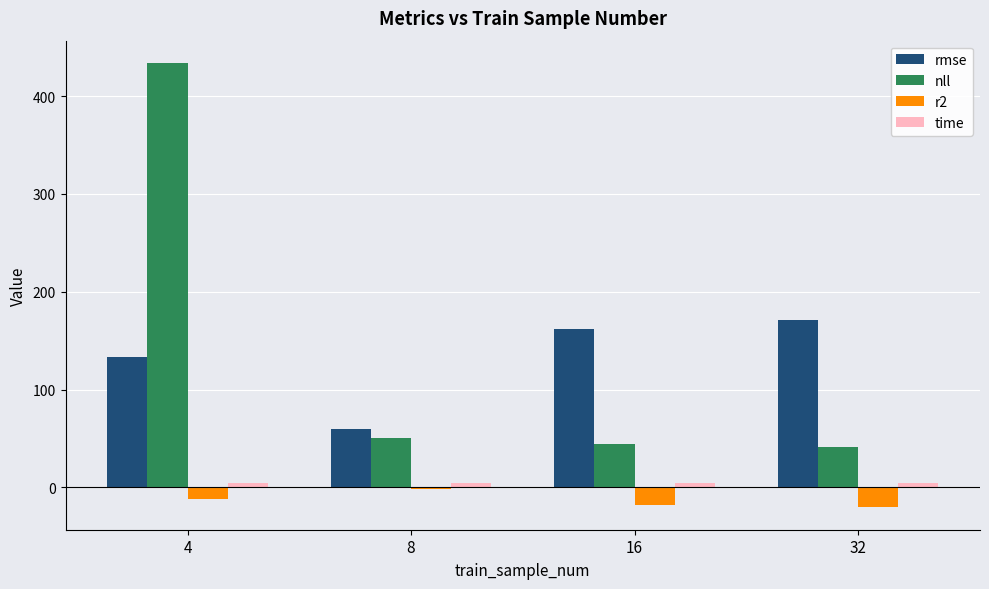

What is the greatest value displayed?

434.0